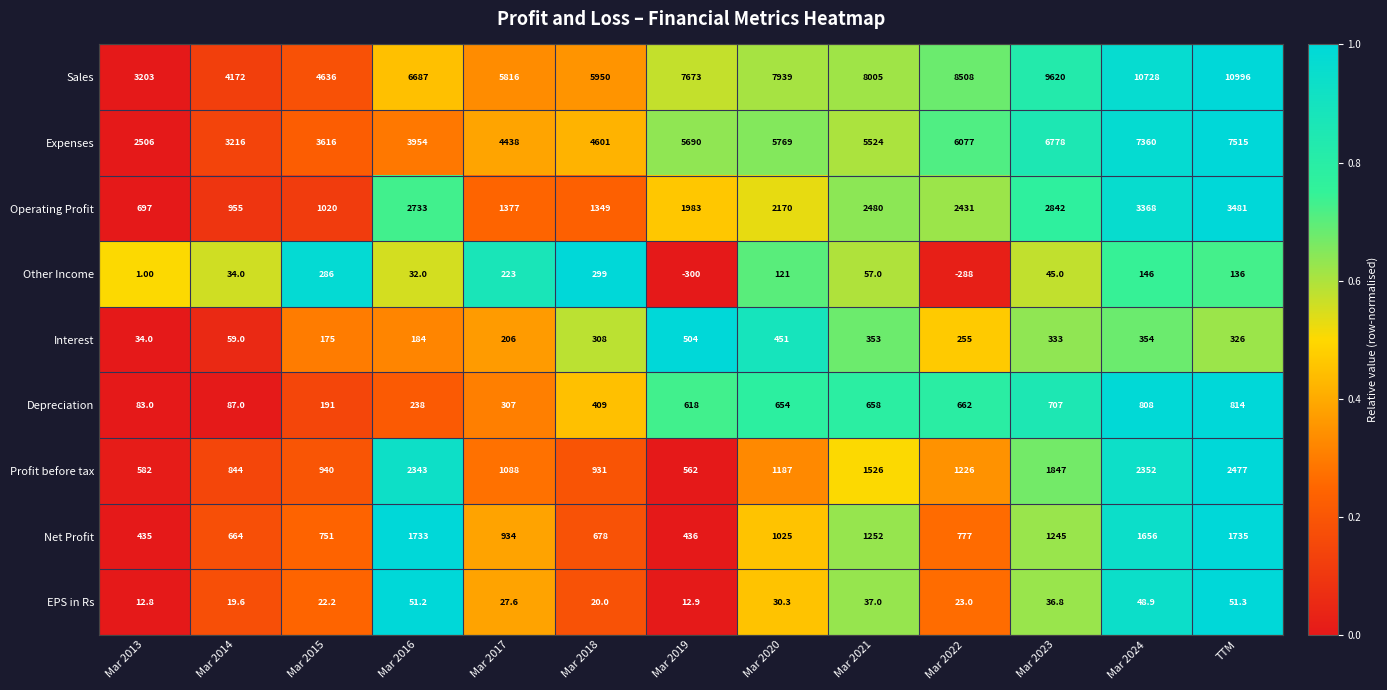

How many data points in EPS in Rs are above 27?

7